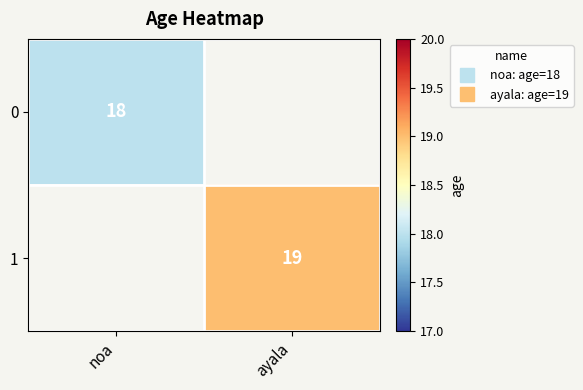

Which category has the lowest value across all series?

noa